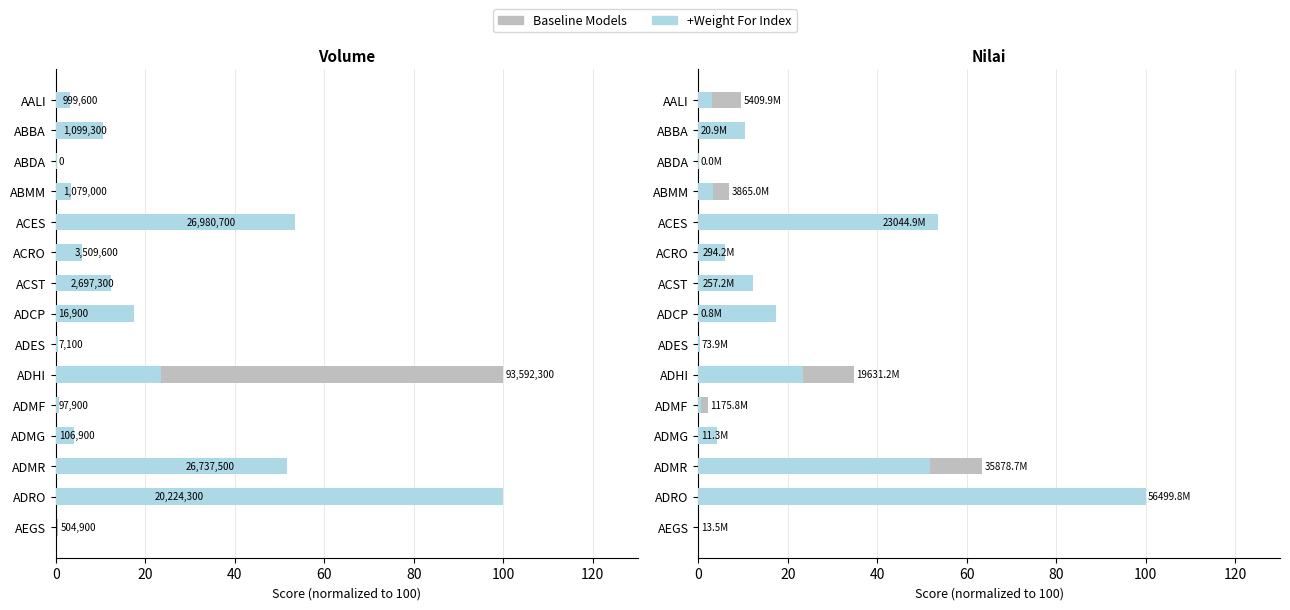

What is the change in value from ADES to ADMF?

+2.0